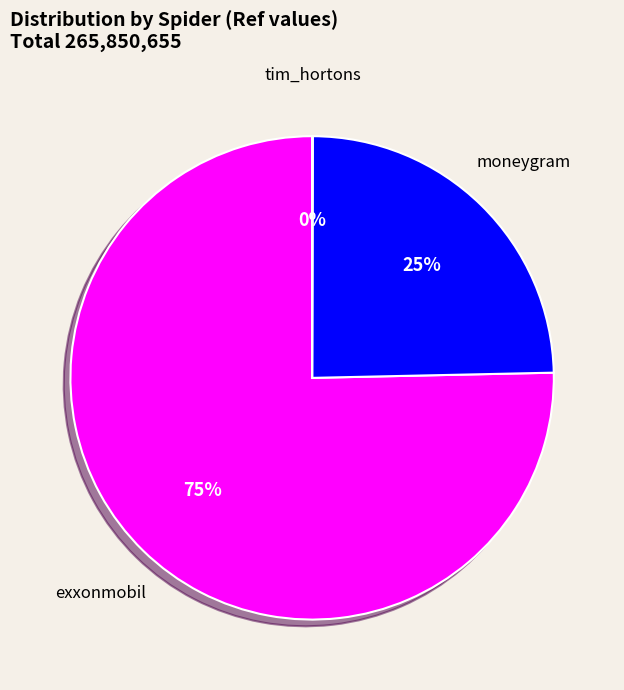

Which category has the biggest portion of the pie?

exxonmobil